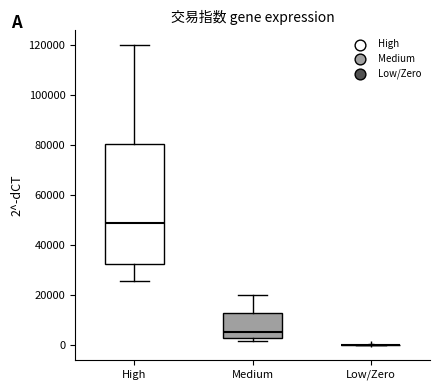

Which box is the tallest, from its lower edge to its upper edge?

High